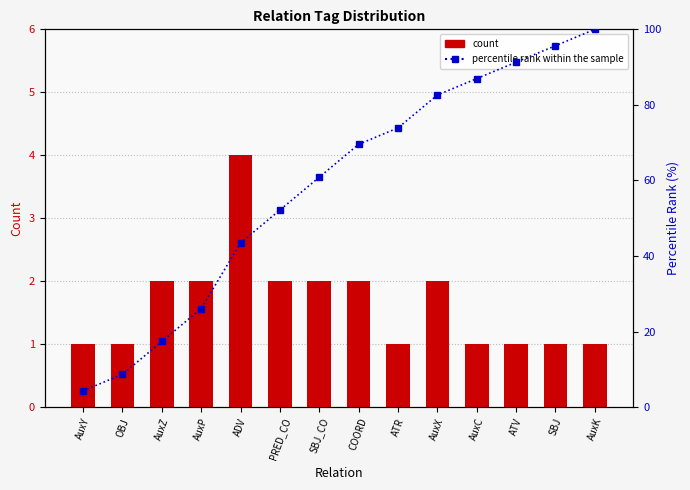

Which series has the widest spread of values?

percentile rank within the sample